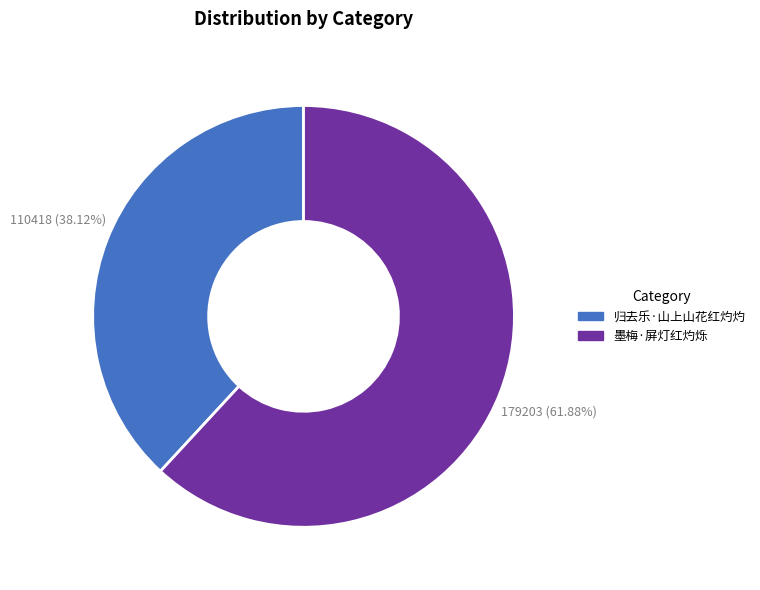

What percentage is the 墨梅·屏灯红灼烁 slice, to the nearest percent?

62%